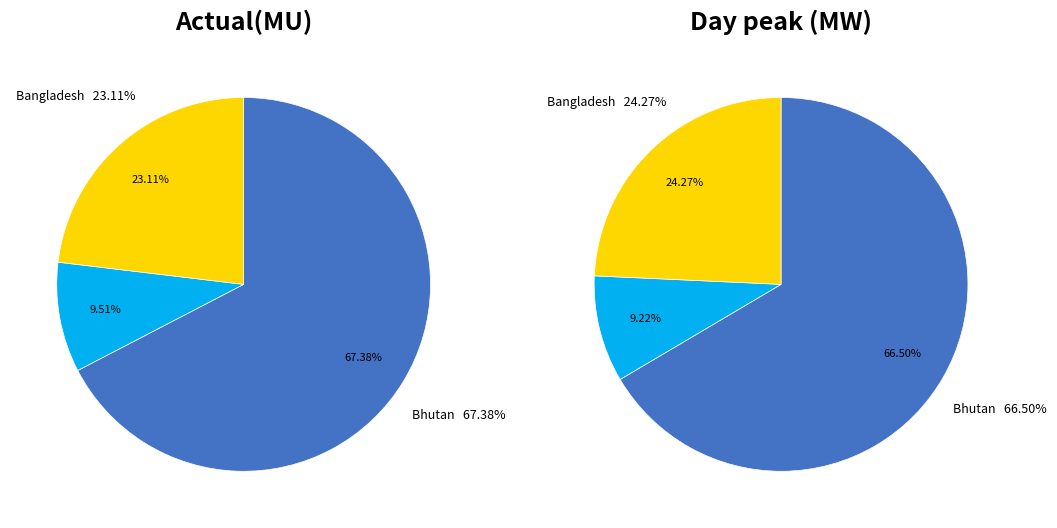

Combined, do Actual(MU) and Day peak (MW) account for over 50%?

Yes